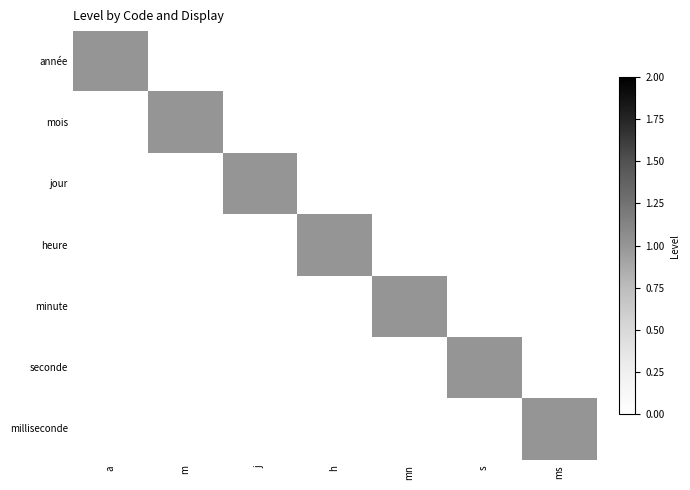

Reading right to left, list all the values displayed in this chart.

année: ms=0	s=0	mn=0	h=0	j=0	m=0	a=1
mois: ms=0	s=0	mn=0	h=0	j=0	m=1	a=0
jour: ms=0	s=0	mn=0	h=0	j=1	m=0	a=0
heure: ms=0	s=0	mn=0	h=1	j=0	m=0	a=0
minute: ms=0	s=0	mn=1	h=0	j=0	m=0	a=0
seconde: ms=0	s=1	mn=0	h=0	j=0	m=0	a=0
milliseconde: ms=1	s=0	mn=0	h=0	j=0	m=0	a=0